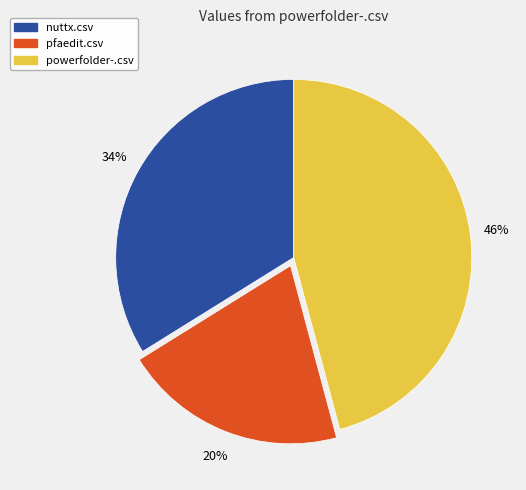

Count the number of slices in the pie.

3